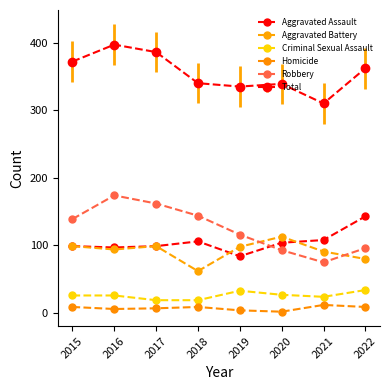

True or false: Homicide and Aggravated Assault intersect in this chart.

False